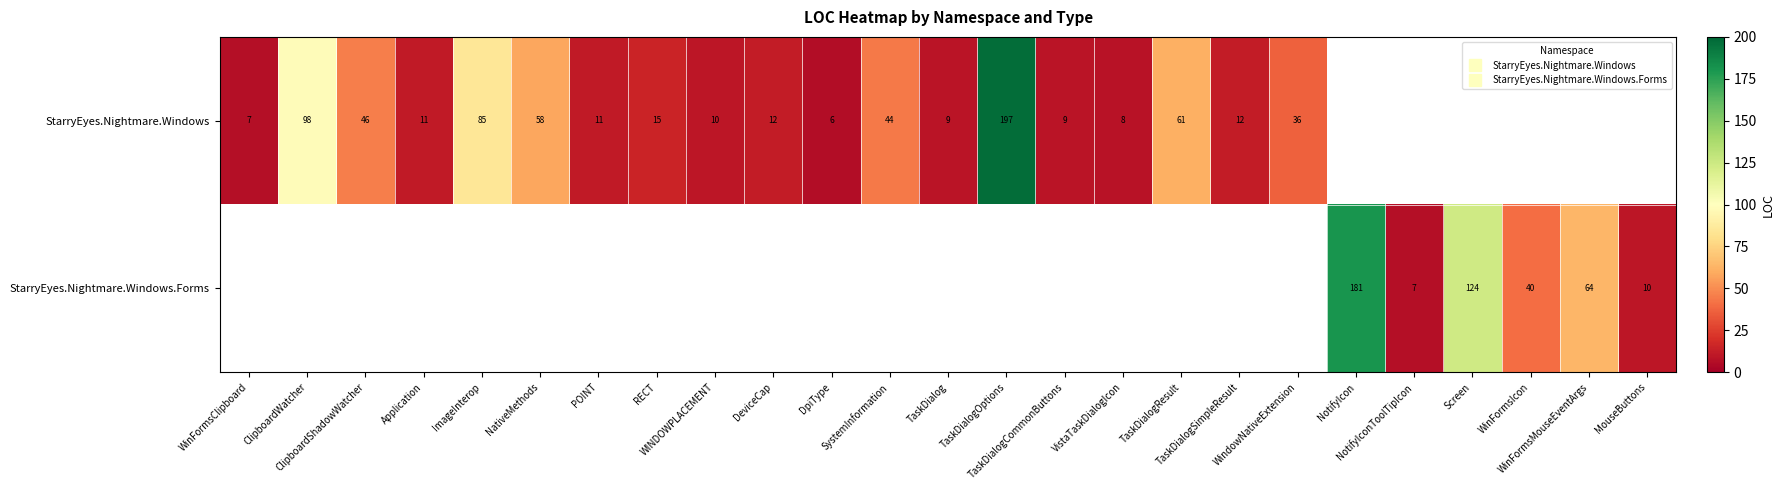

Is the value of StarryEyes.Nightmare.Windows at POINT greater than the value of StarryEyes.Nightmare.Windows.Forms at ClipboardShadowWatcher?

No